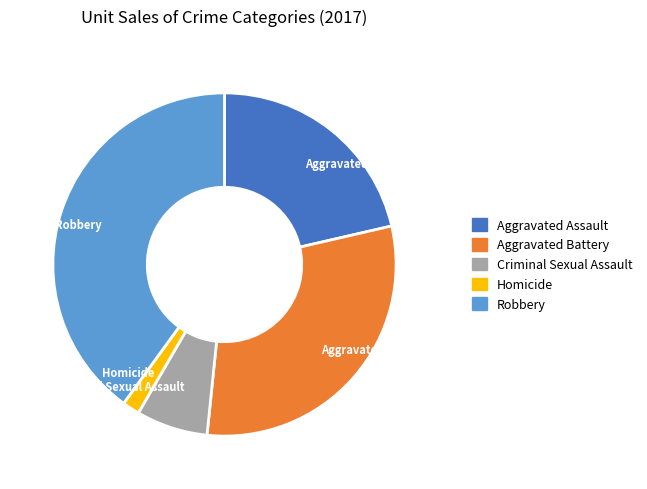

Is it true that Robbery is 29% of the pie?

False